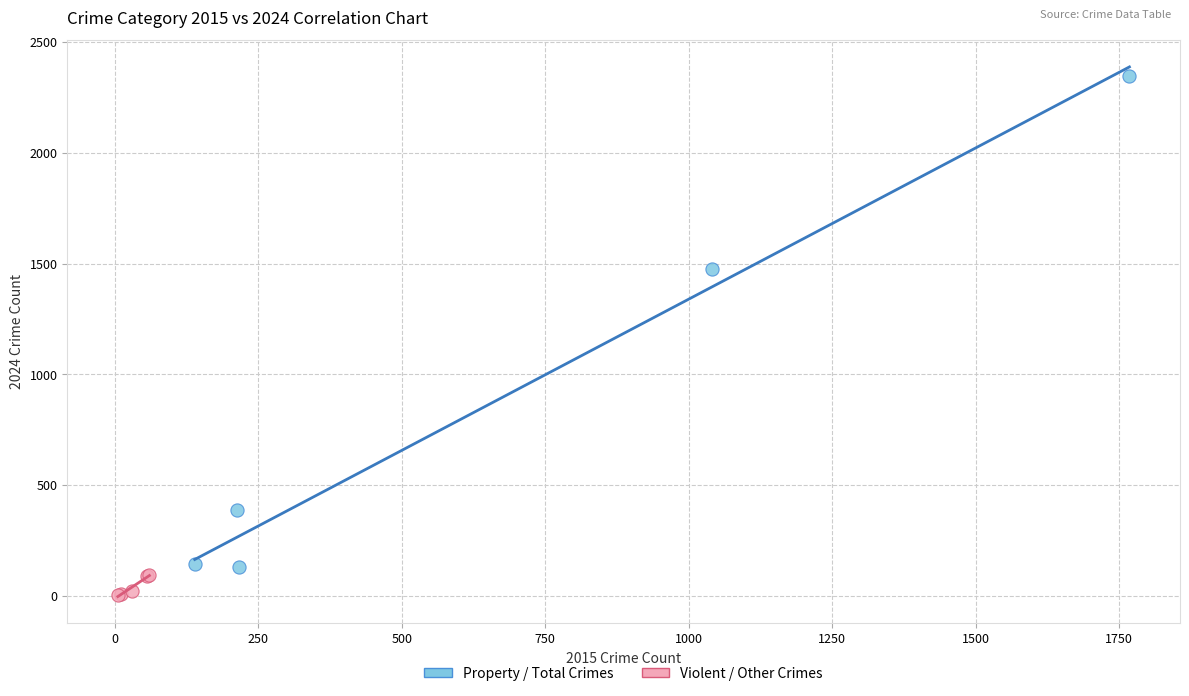

Which series has the largest Y range (max minus min)?

Property / Total Crimes